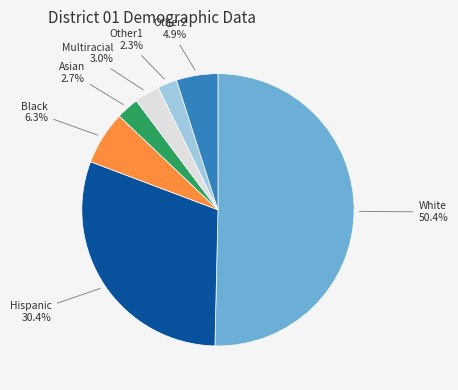

Between Black and Other1, which is larger?

Black